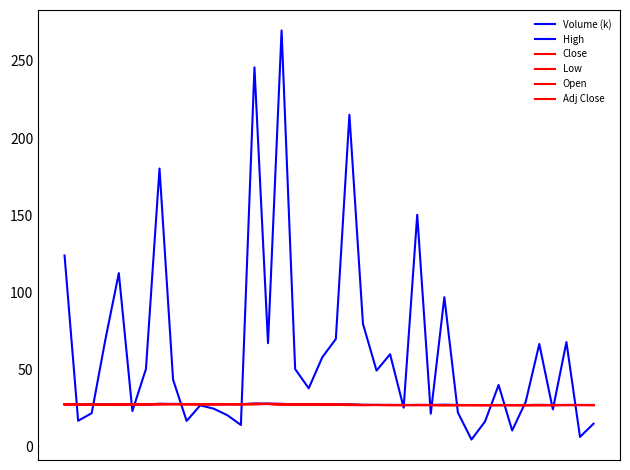

Does the chart have visible grid lines?

No